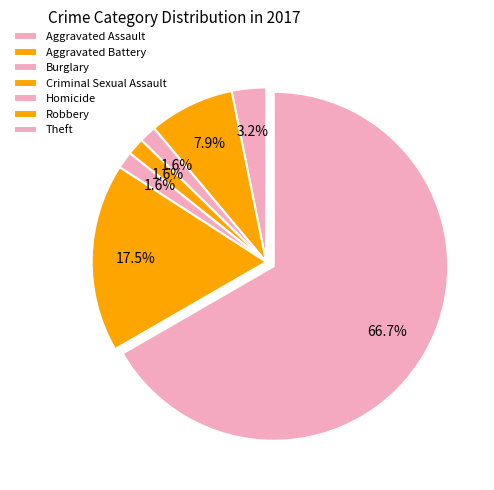

What percentage is the Criminal Sexual Assault slice, to the nearest percent?

2%